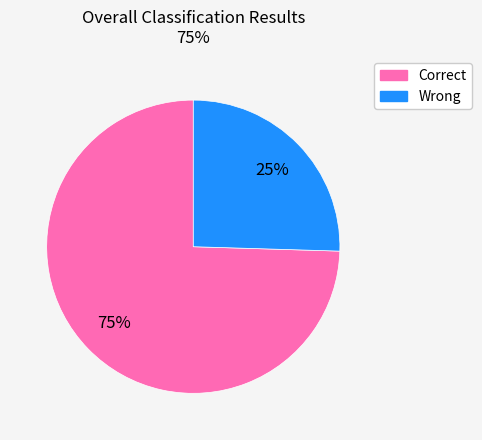

Do Wrong and Correct together represent more than half of the pie?

Yes